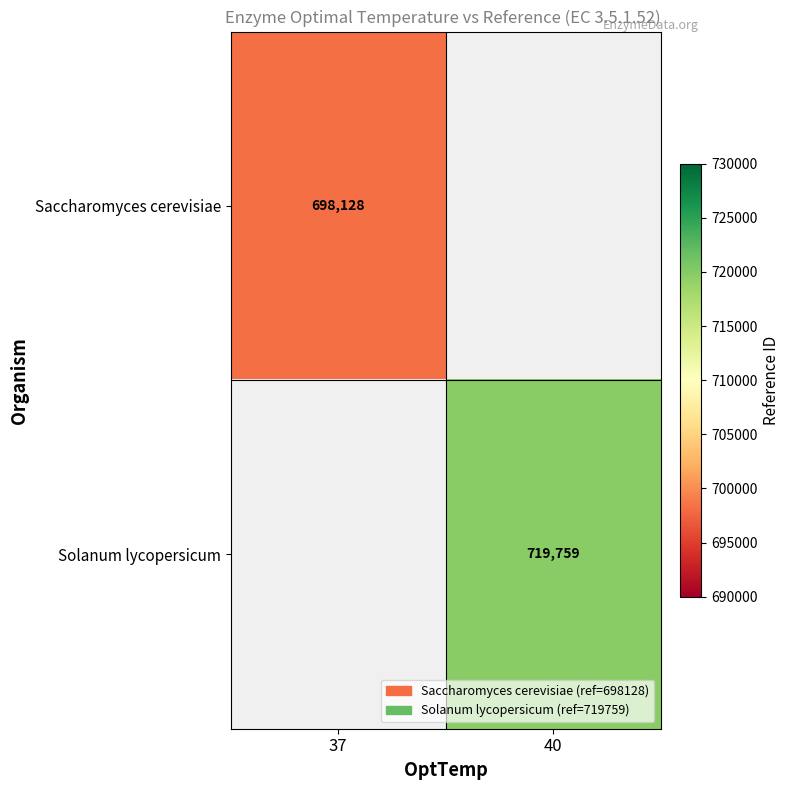

True or false: Saccharomyces cerevisiae has a value of 415023 at 37.

False